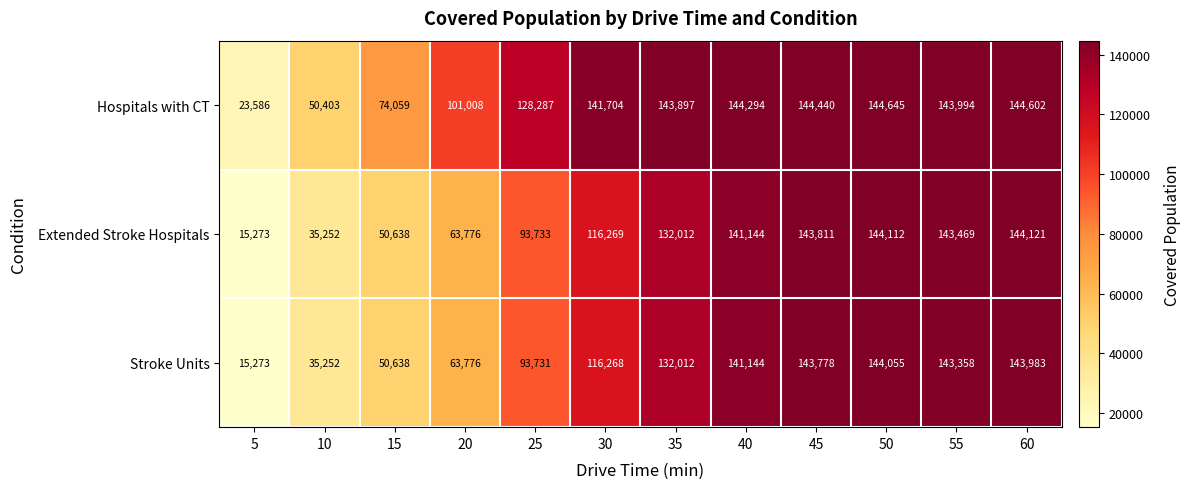

What is the spread (max minus min) of values at 35?

11885